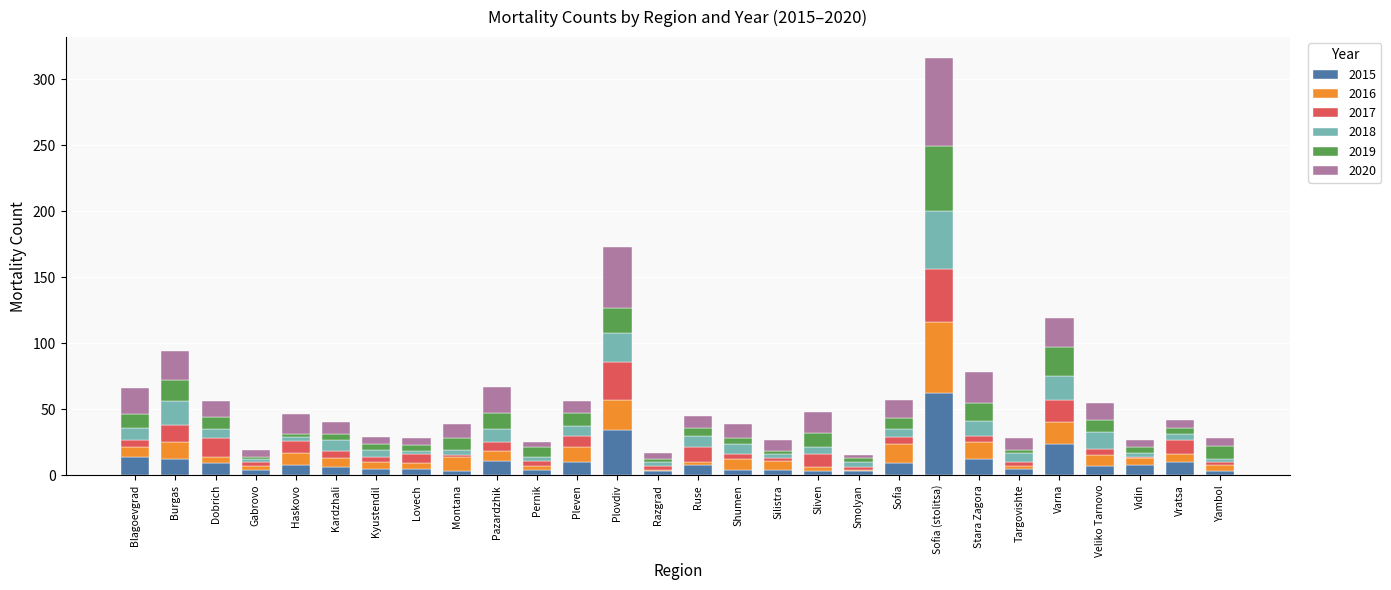

At which category is the sum across all series the highest?

Sofia (stolitsa)